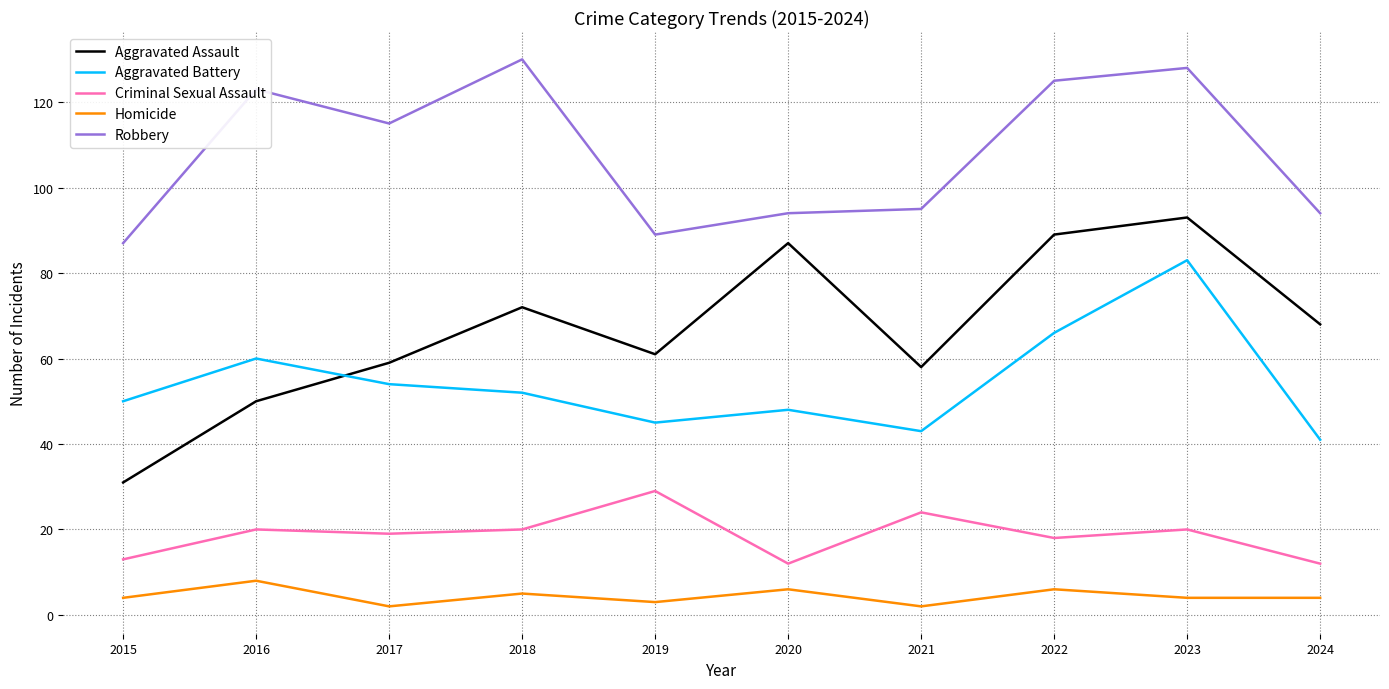

What are all the series names shown in the legend?

Aggravated Assault, Aggravated Battery, Criminal Sexual Assault, Homicide, Robbery